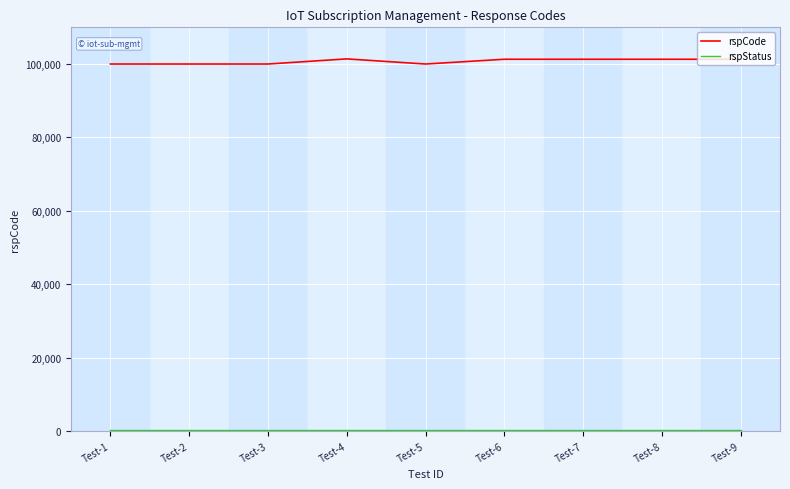

What is the maximum value for rspCode?

101400